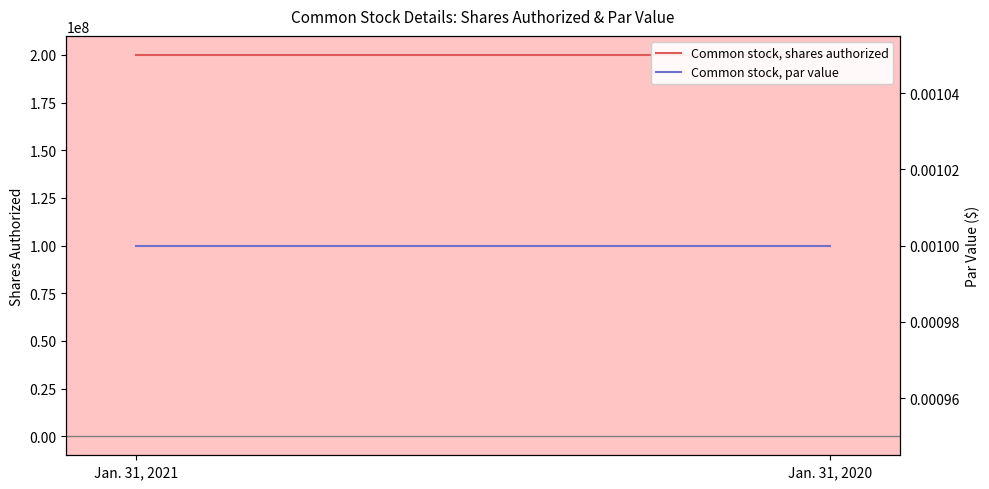

At which category is the sum across all series the highest?

Jan. 31, 2021